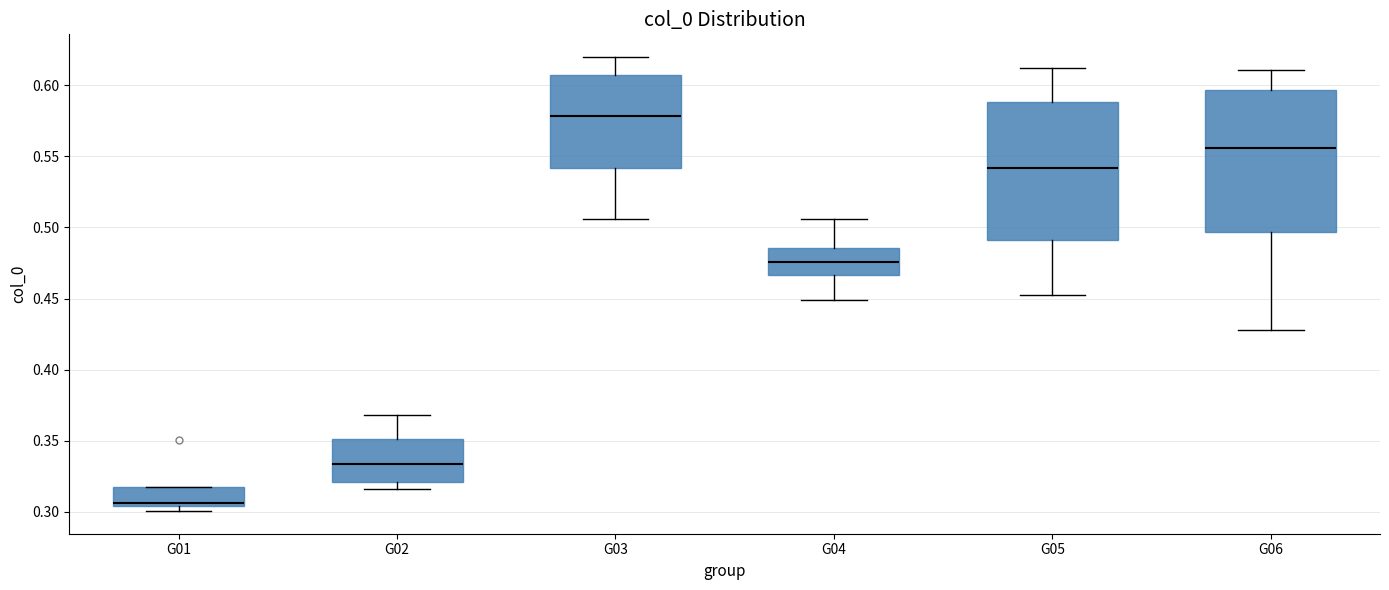

Where is the upper edge of the box for G02 on the y-axis? The values are not printed on the chart, so give them approximately, as read against the axis.

0.350